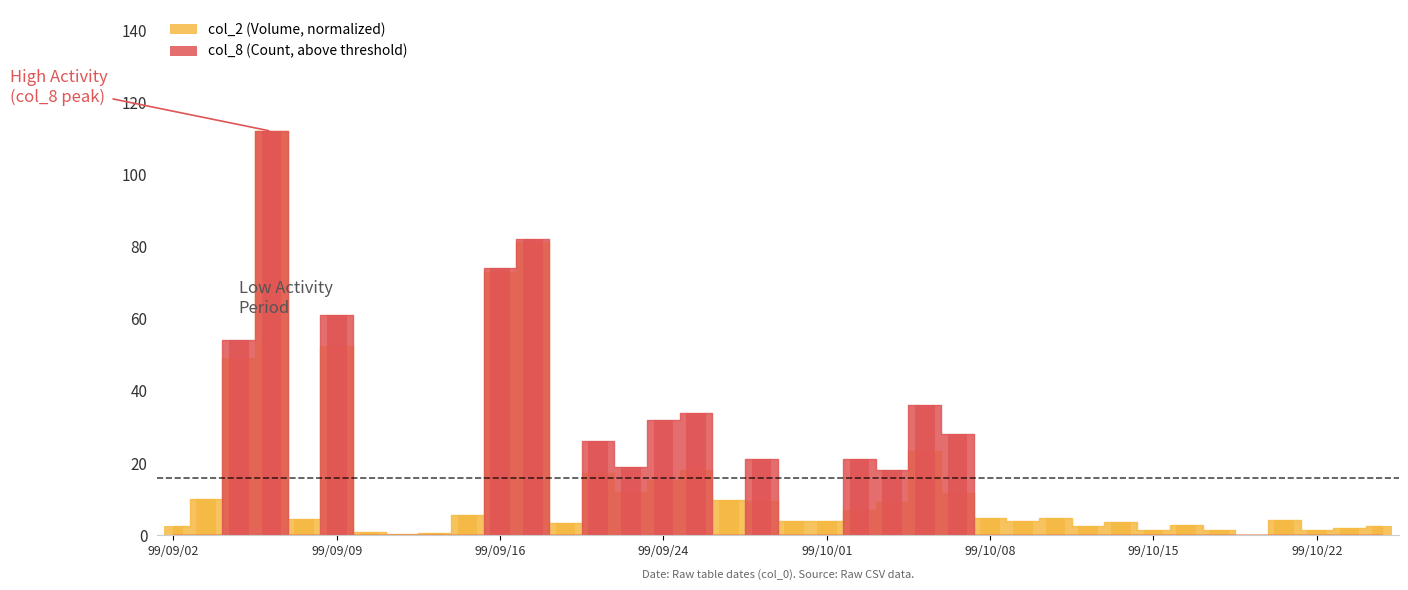

At which label does col_2 (Volume) first exceed 4?

99/09/03